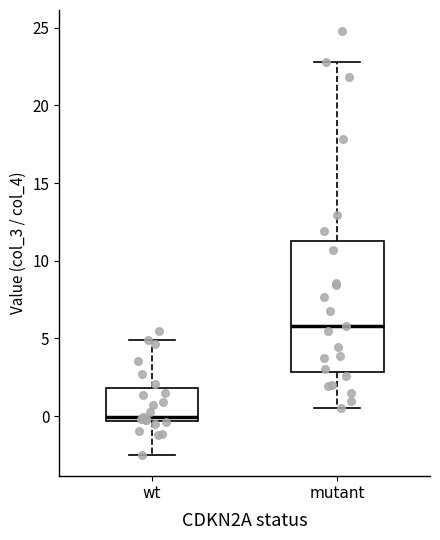

Where does the upper whisker of the box for wt end on the y-axis? The values are not printed on the chart, so give them approximately, as read against the axis.

5.0